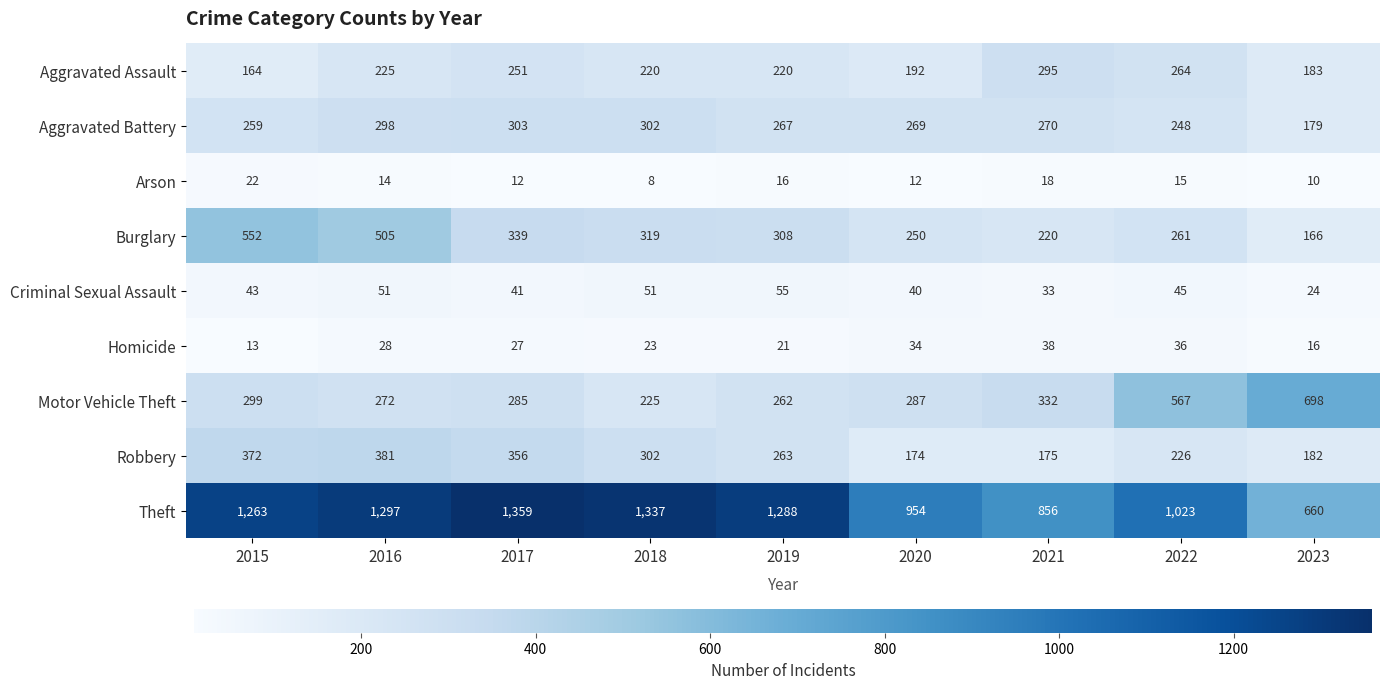

What is the average value of the Burglary series?

324